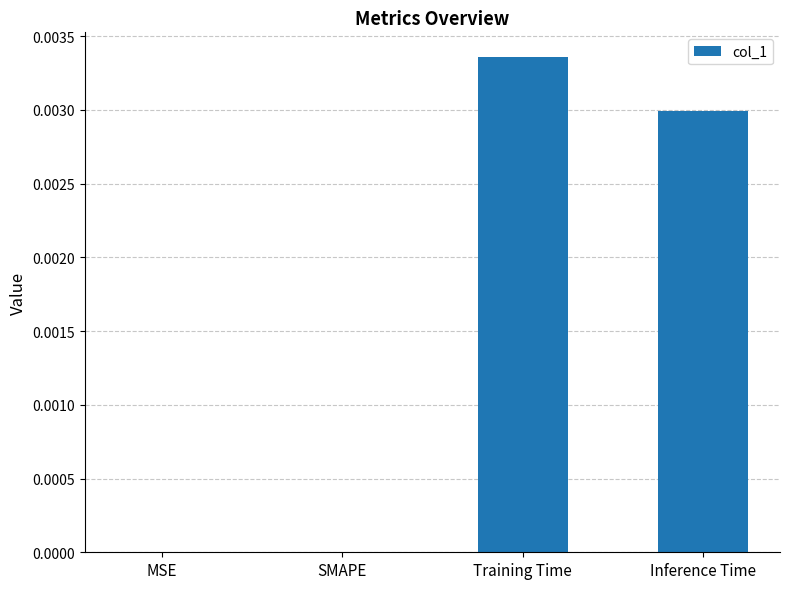

Between Training Time and MSE, which is larger?

Training Time